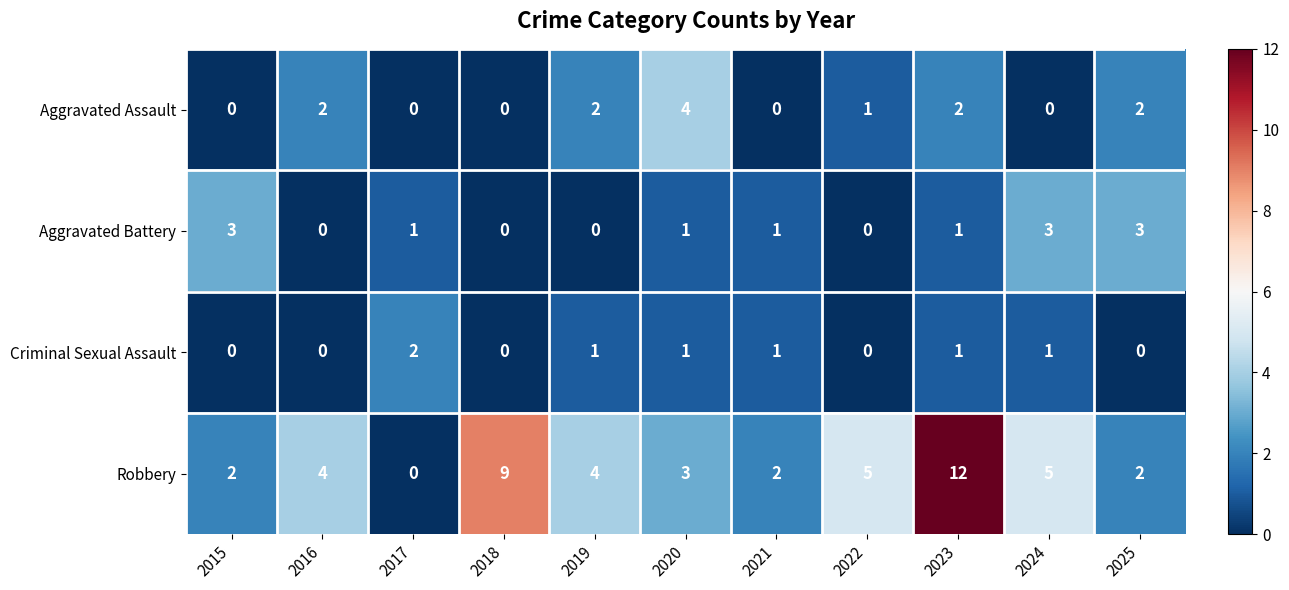

What is the spread (max minus min) of values at 2024?

5